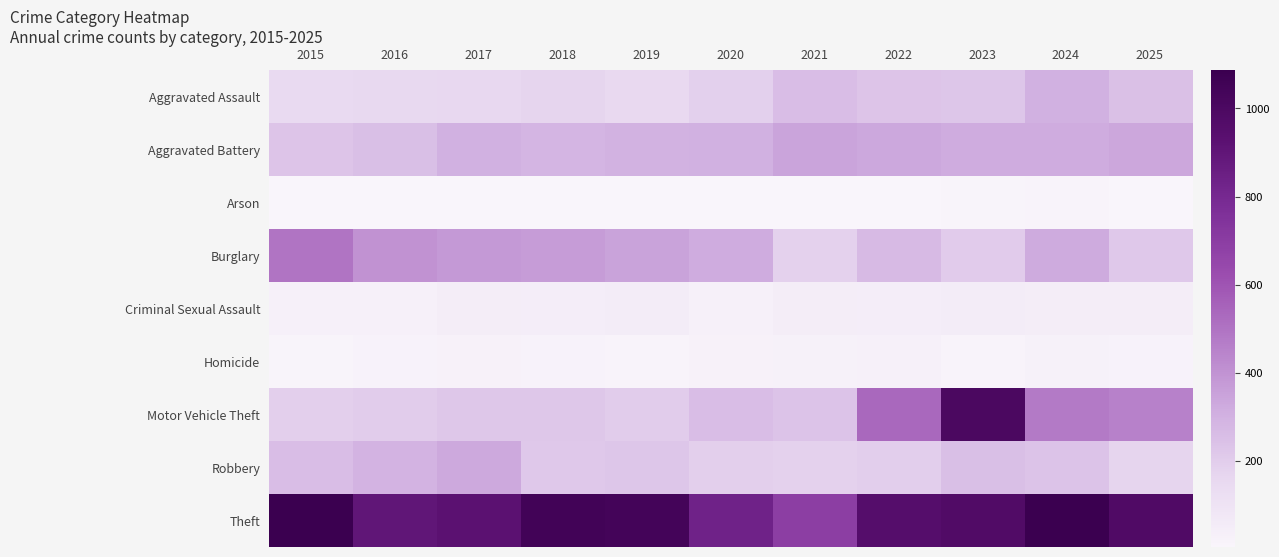

At how many categories does at least one series exceed 900?

8